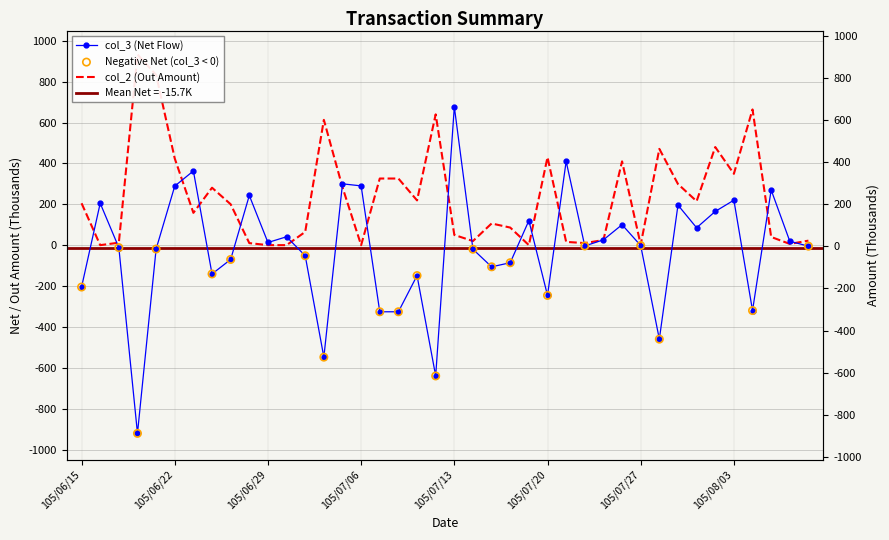

At how many categories does at least one series exceed -16?

40